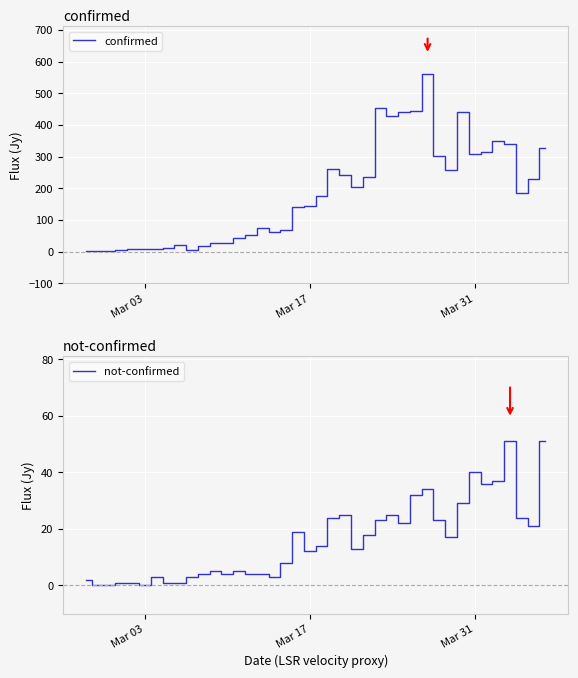

List the series in order of their overall mean, highest first.

confirmed, not-confirmed